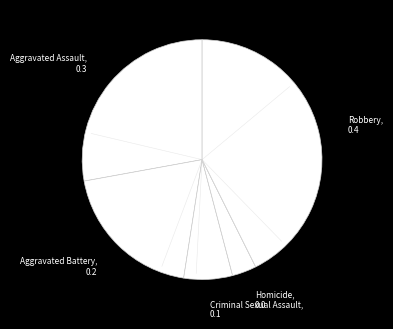

Is Homicide the majority of the pie?

No